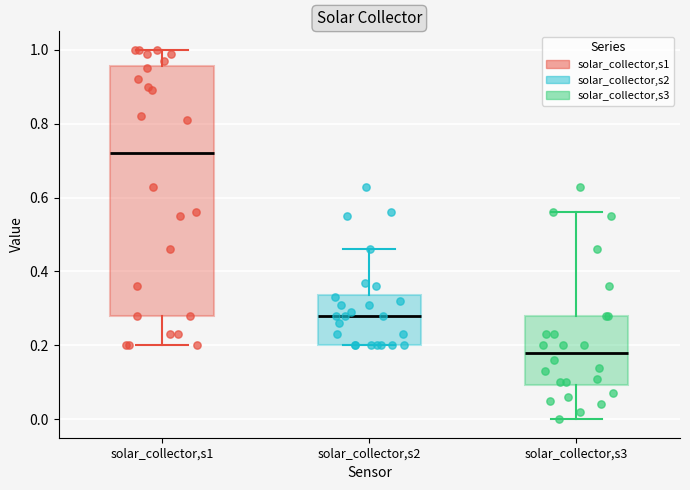

Comparing the boxes themselves (not the whiskers), which one is the tallest?

solar_collector,s1